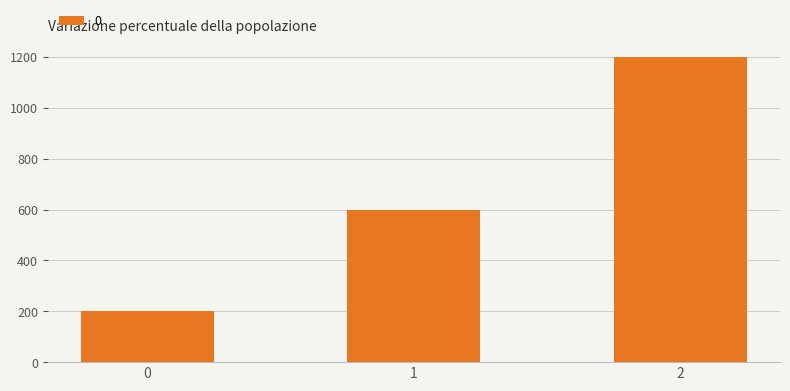

What is the difference between the values at 2 and 1?

600